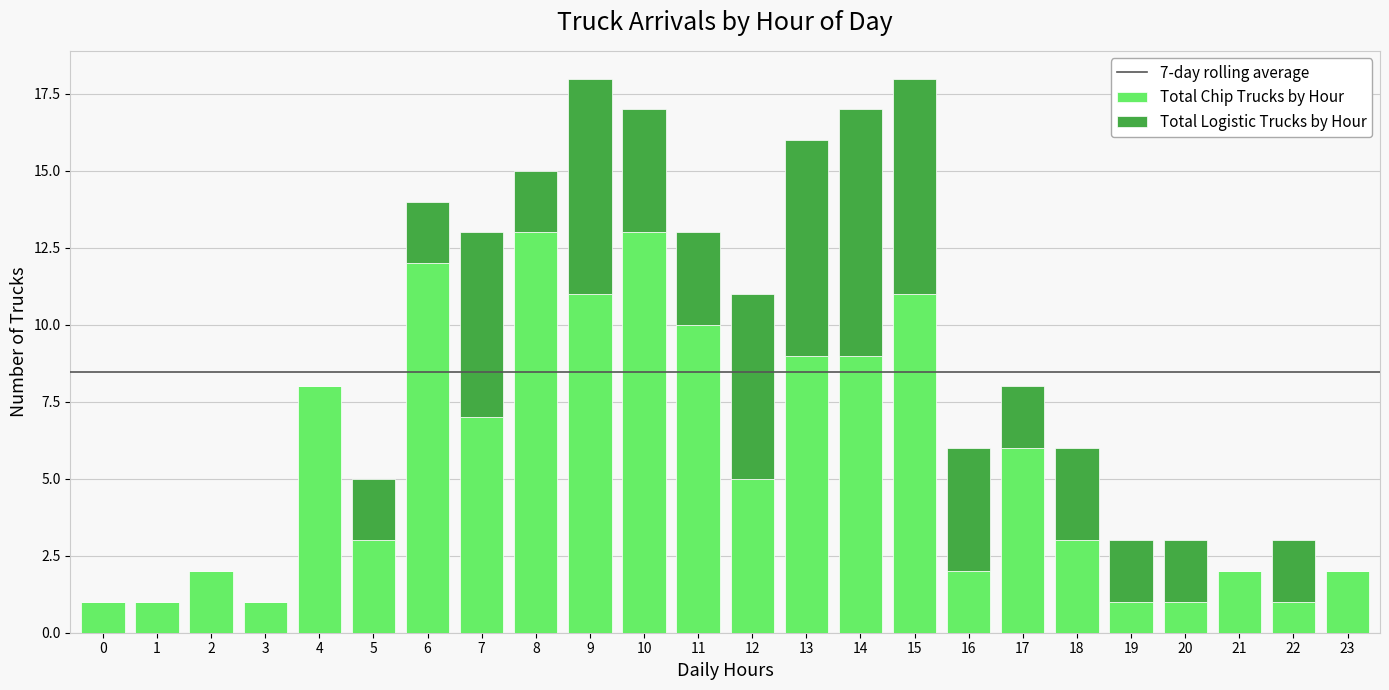

What is the highest value of the Total Chip Trucks by Hour series?

13